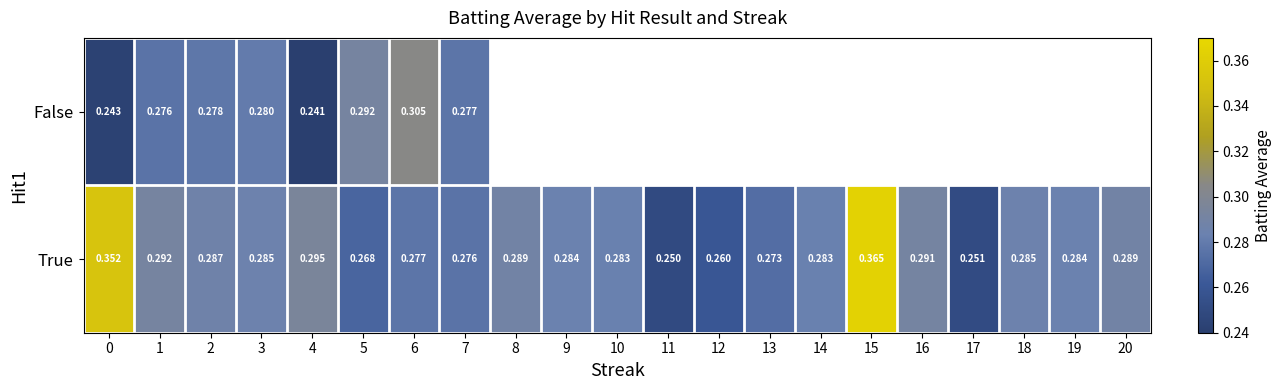

What is the difference between the highest and lowest values at 4?

0.1